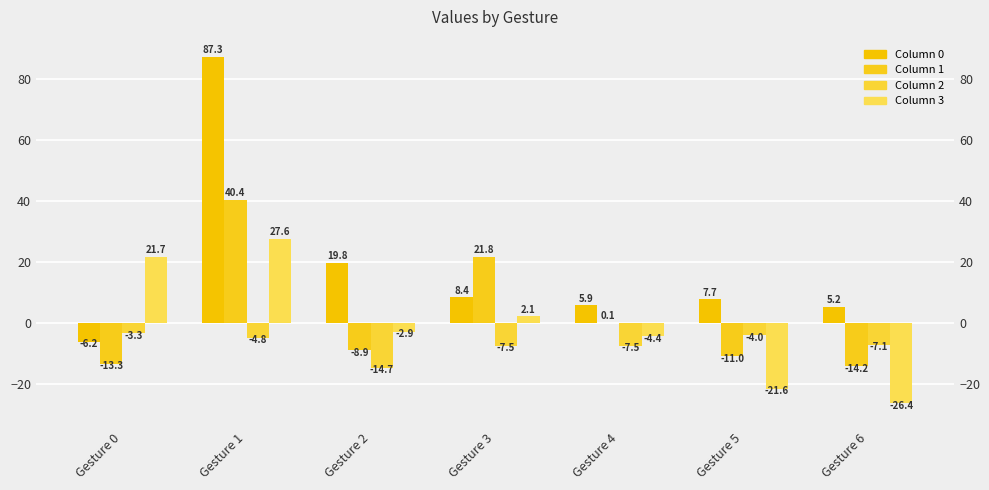

Rank the series at Gesture 4 from lowest to highest value.

2, 3, 1, 0